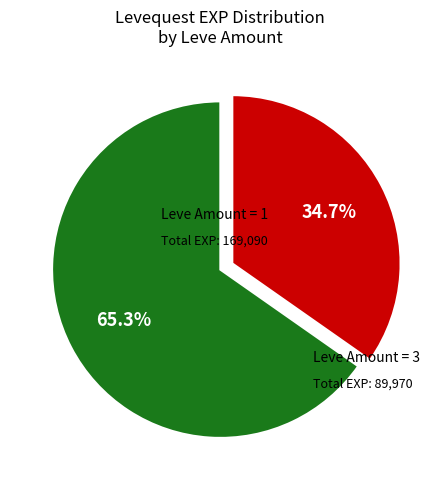

Is there a majority slice in this chart?

Yes